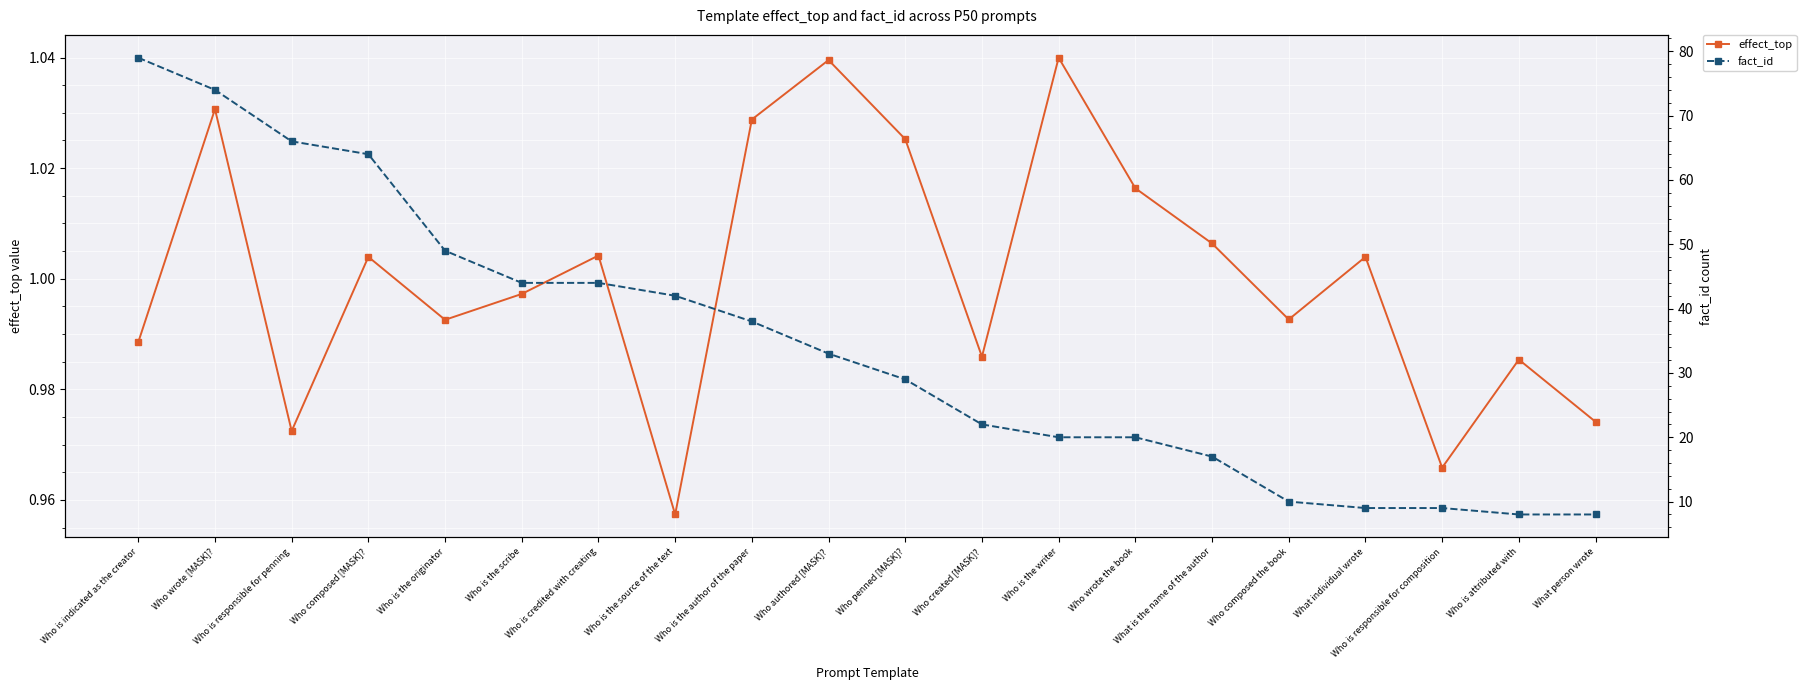

The effect_top series shows 1.0 at What person wrote. True or false?

True